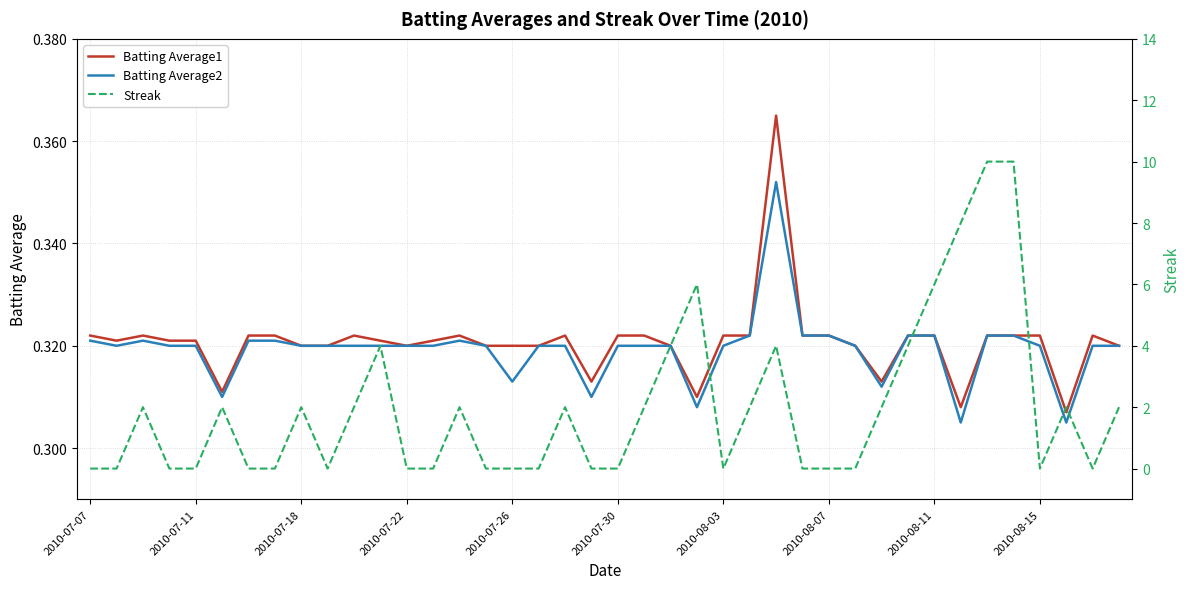

Which label corresponds to the smallest value in the chart?

2010-07-07